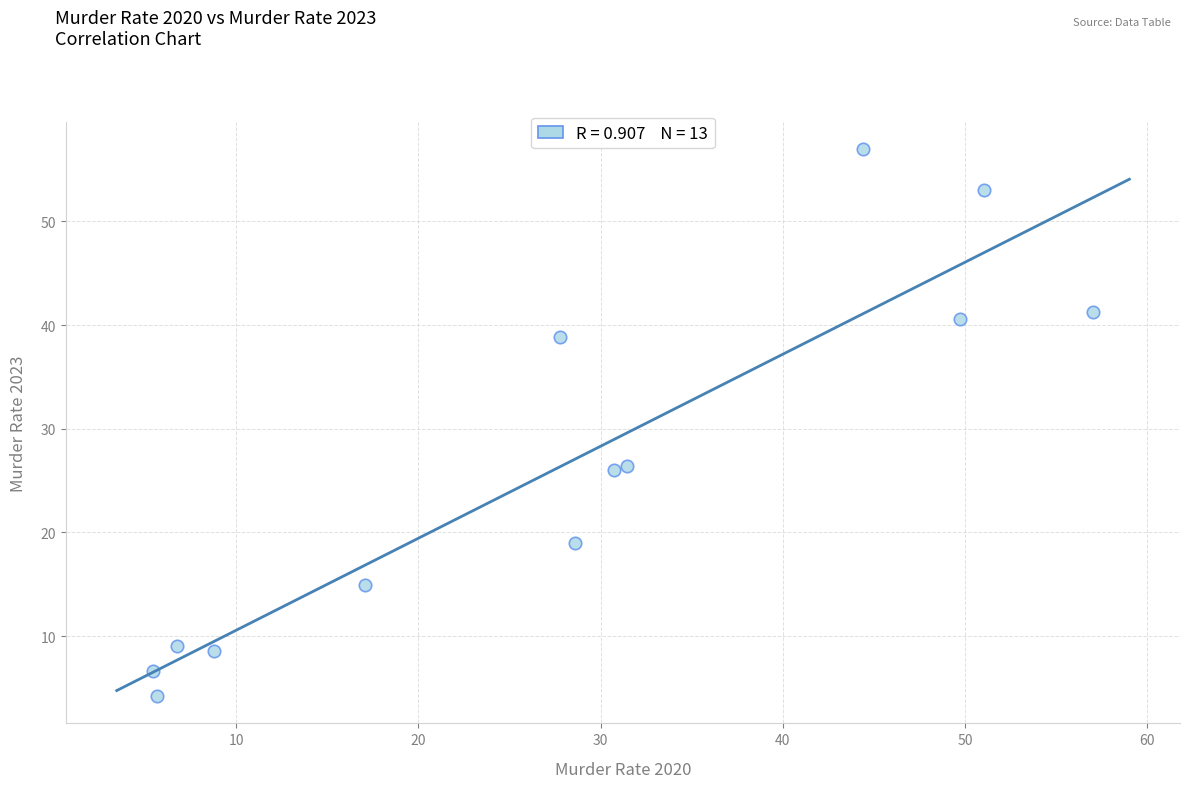

What is the range of X values (max minus min)?

51.6